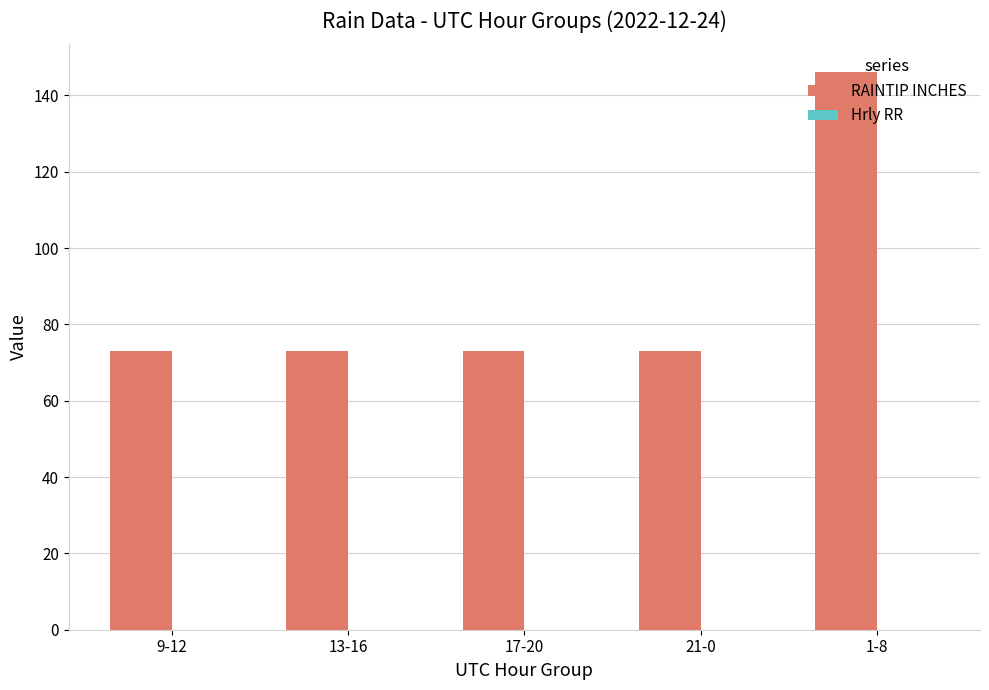

What is the sum of the values at 9-12 and 1-8?

219.1